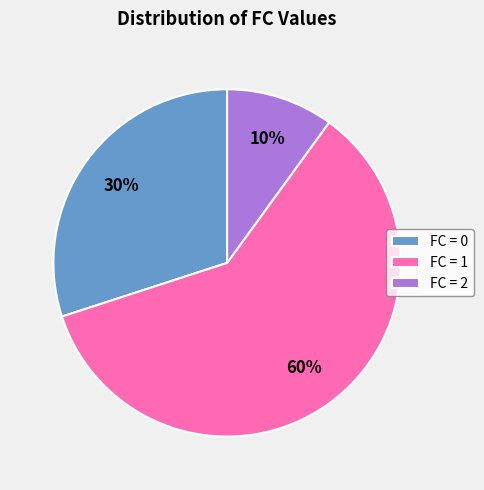

How many segments does this pie chart have?

3